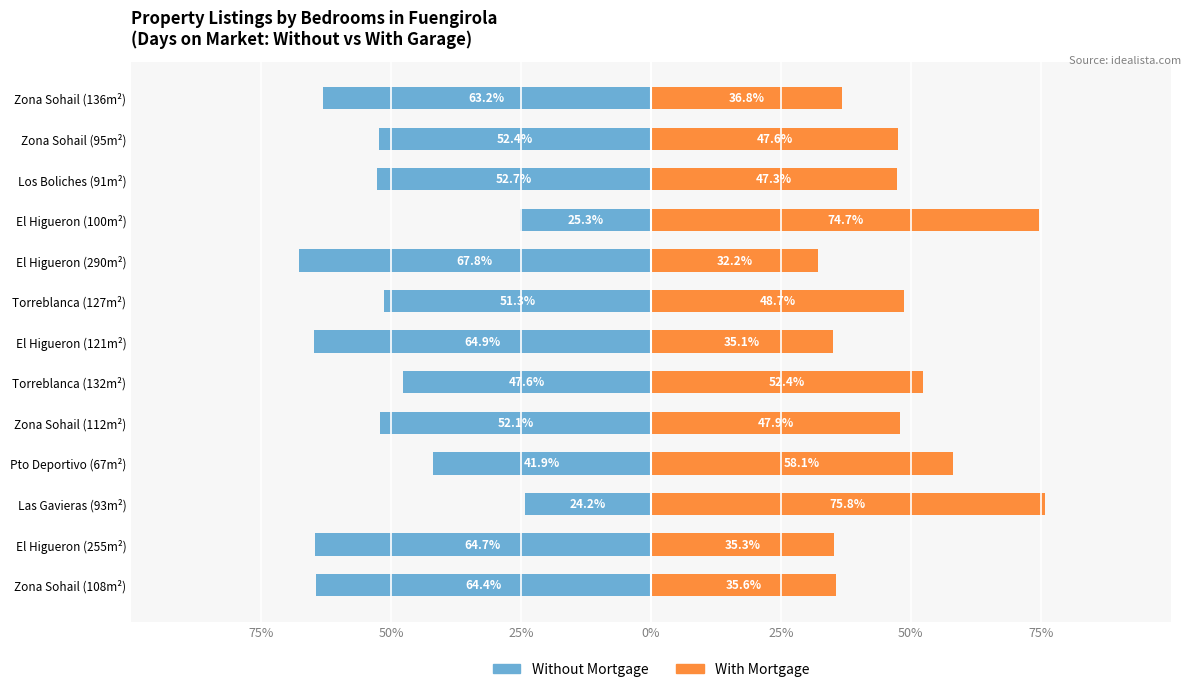

What is the total value across all series at Los Boliches (91m²)?

-5.5